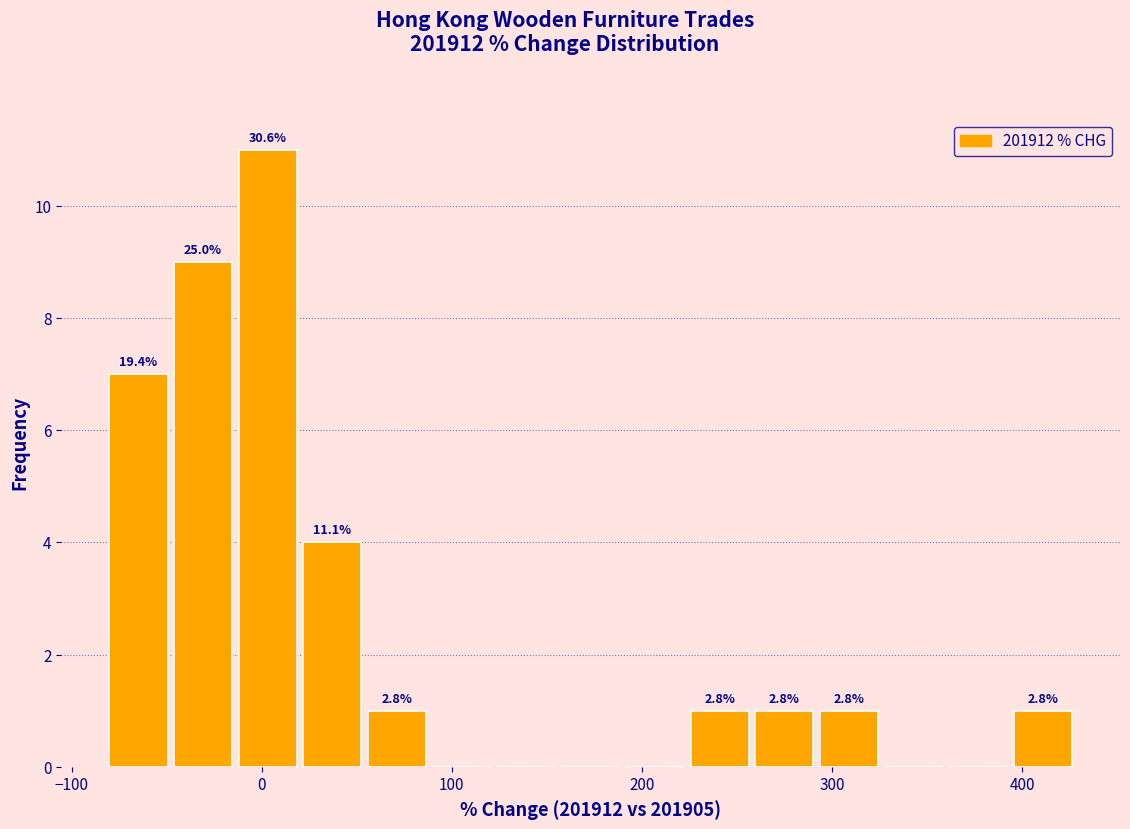

Read against the x-axis, roughly where is the centre of the tallest bar?

0